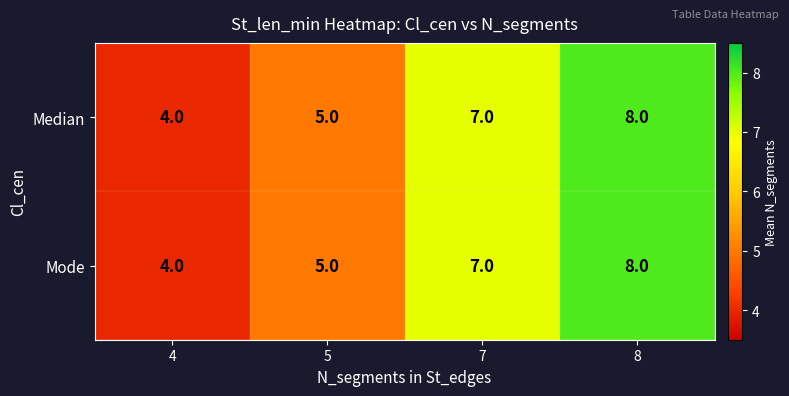

What is the average value of the Median series?

6